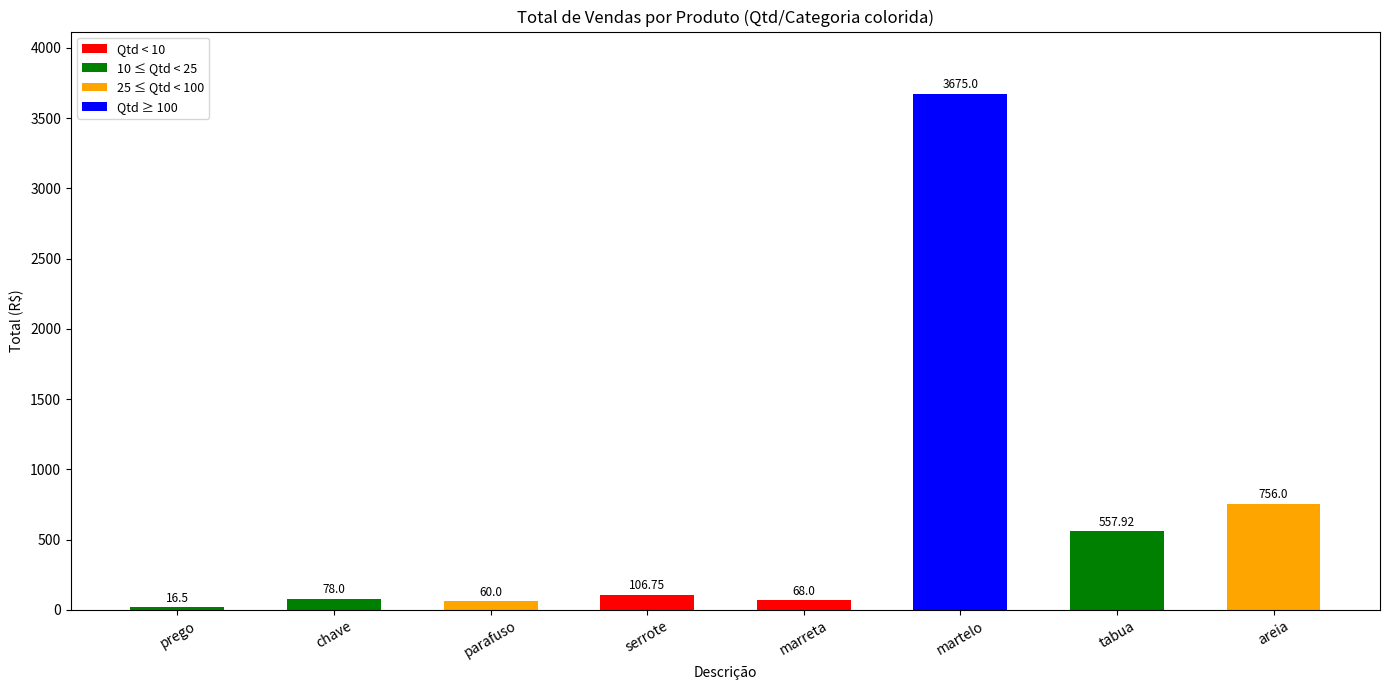

What is the difference between the values at areia and parafuso?

696.0